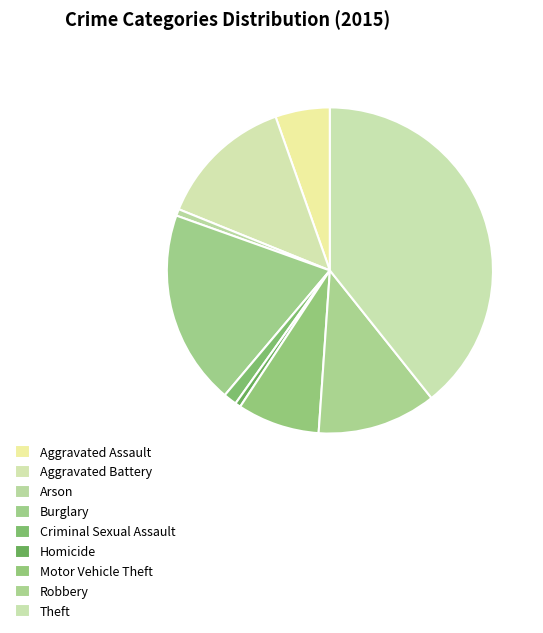

What is the change in value from Homicide to Theft?

+351